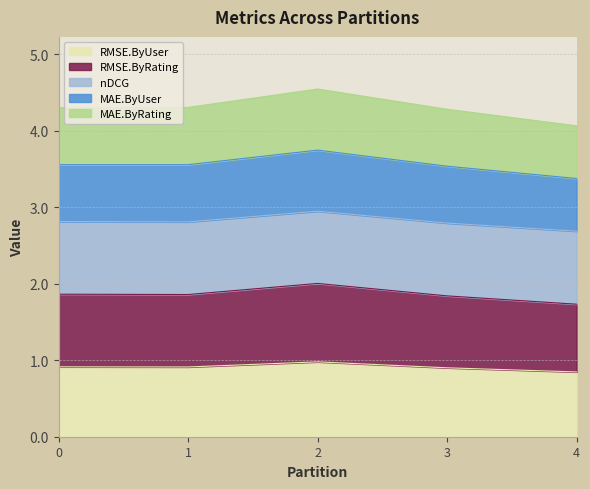

How many lines are shown in the chart?

5